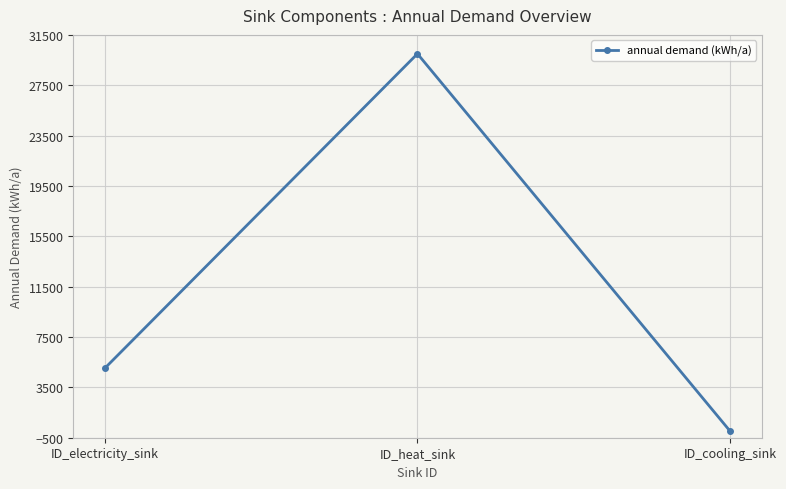

What is the difference between the maximum and minimum values?

30000